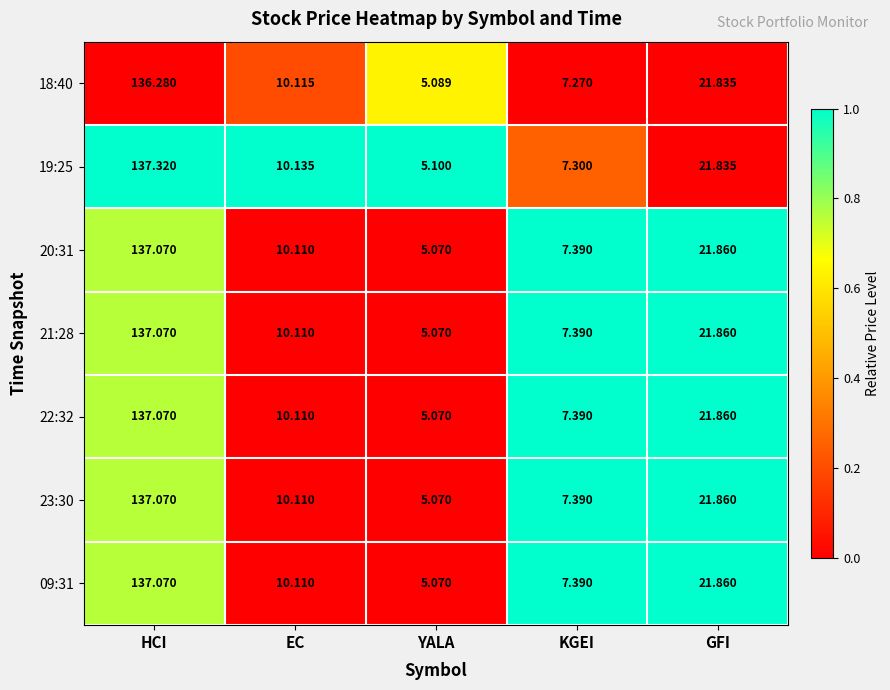

What is the difference between the highest and lowest values at YALA?

0.0